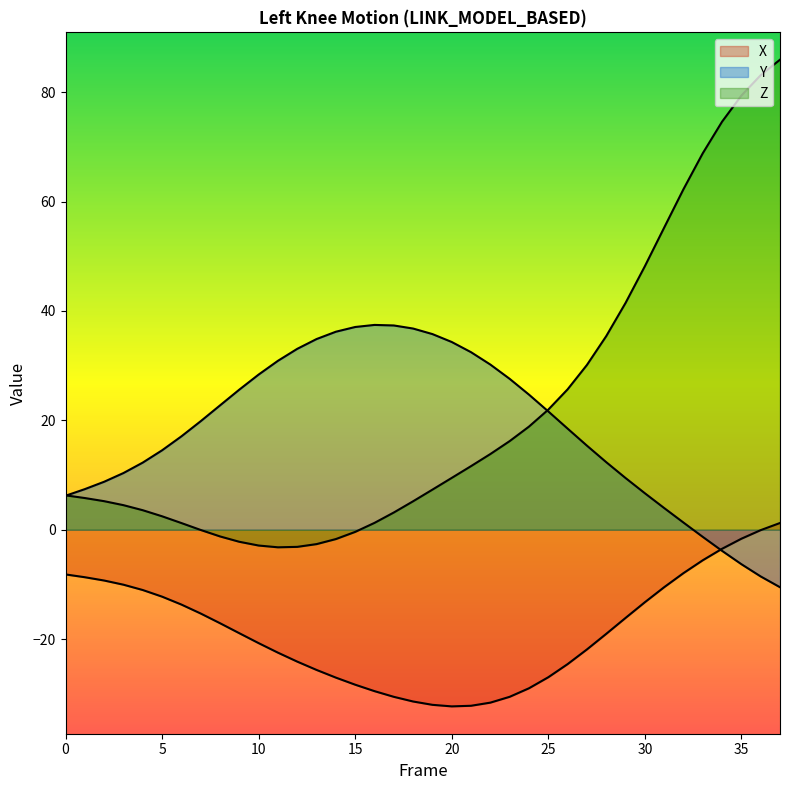

Which has a higher value, 8 or 2?

2